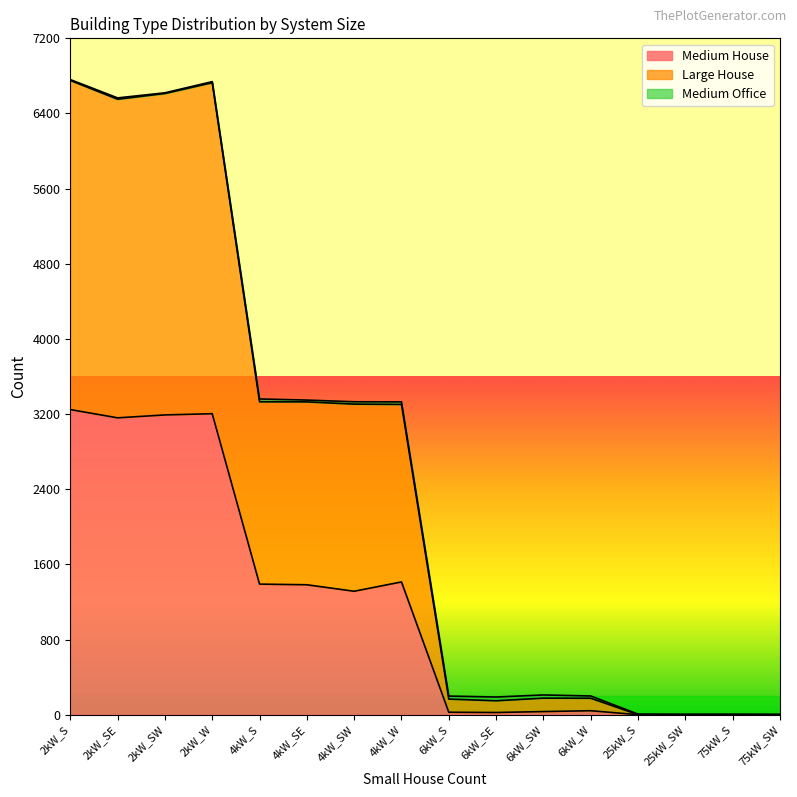

True or false: Large House and Medium House cross at least once.

False